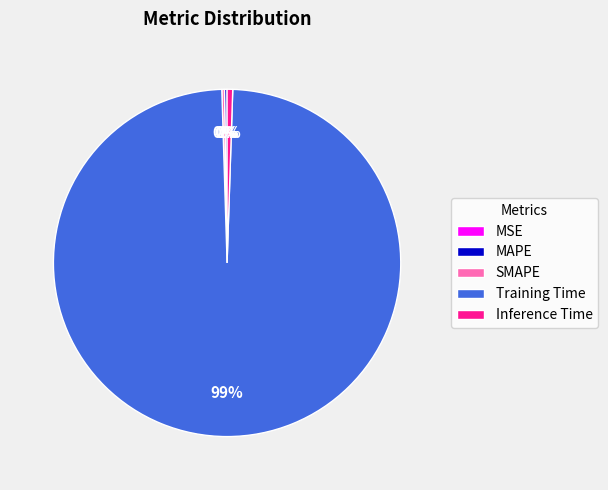

Which slice represents more than half of the pie?

Training Time